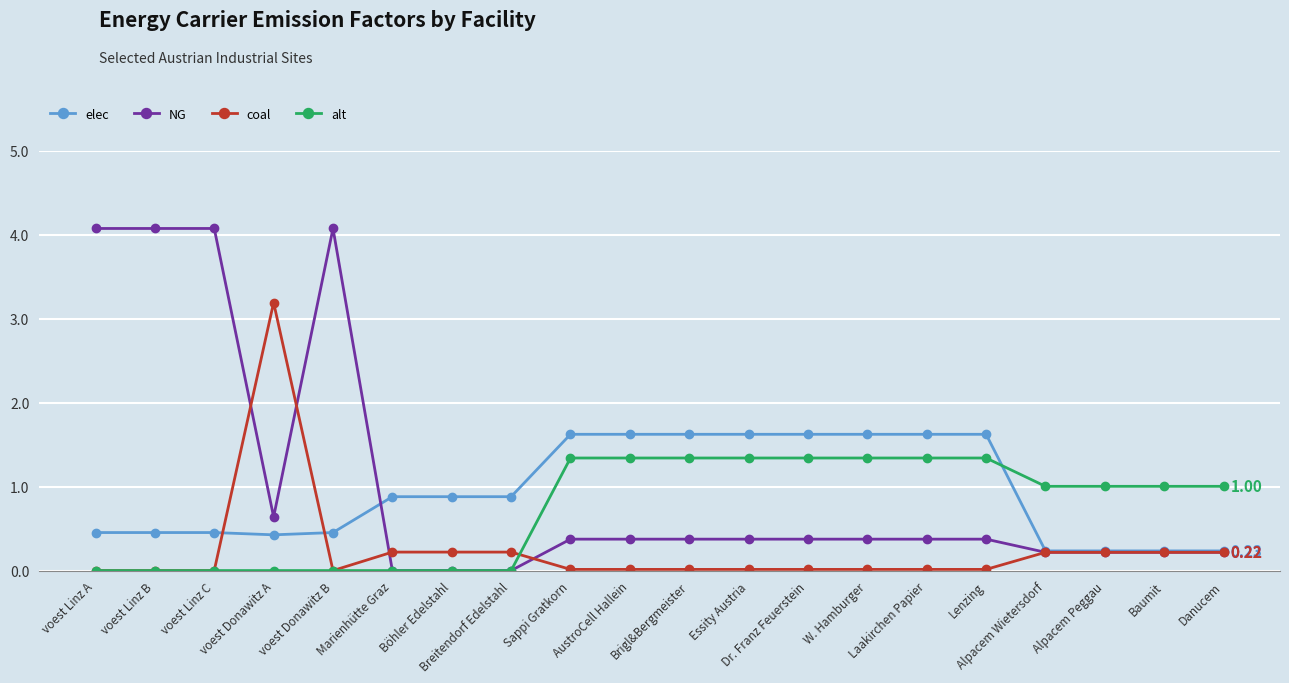

Which series has the largest range (max minus min)?

NG